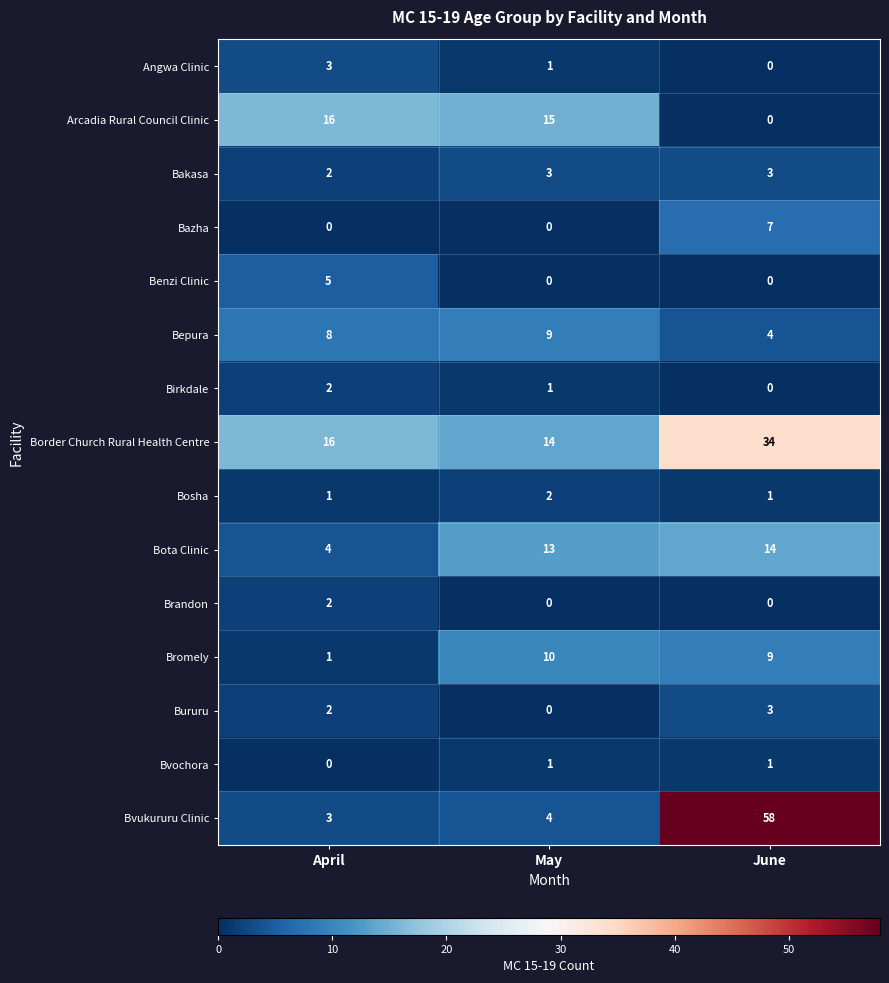

True or false: Arcadia Rural Council Clinic has a value of 7 at June.

False